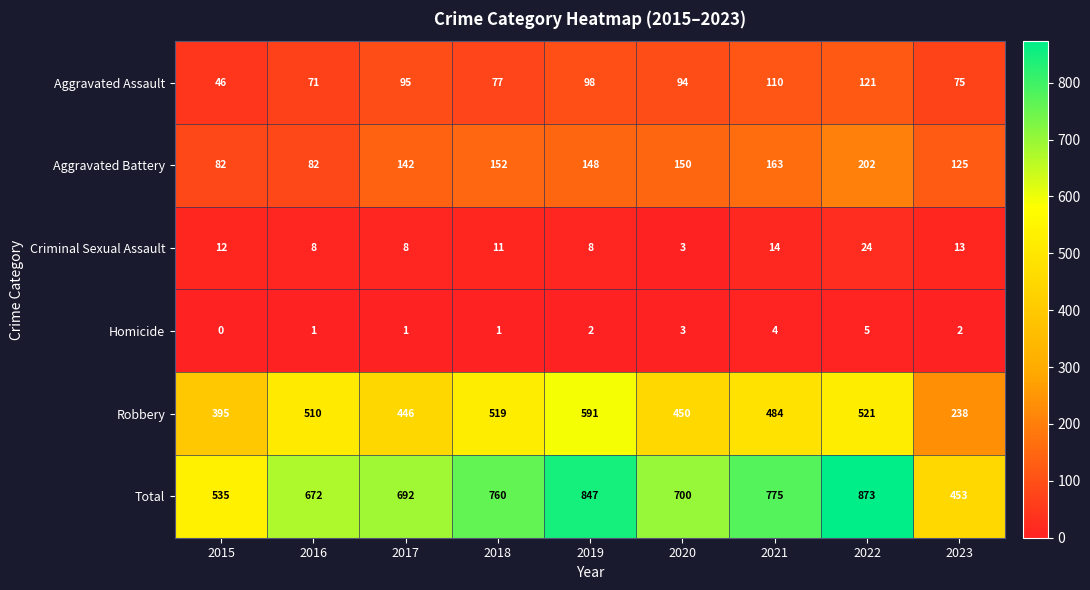

Rank the series at 2021 from highest to lowest value.

Total, Robbery, Aggravated Battery, Aggravated Assault, Criminal Sexual Assault, Homicide